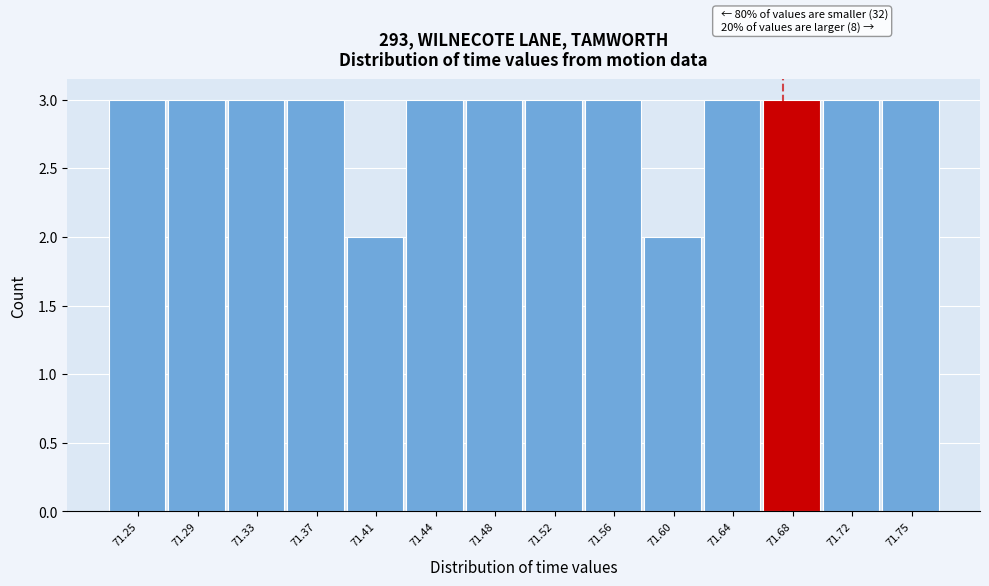

Reading left to right, transcribe all the data shown in this chart.

71.25=3	71.29=3	71.33=3	71.37=3	71.41=2	71.44=3	71.48=3	71.52=3	71.56=3	71.60=2	71.64=3	71.68=3	71.72=3	71.75=3